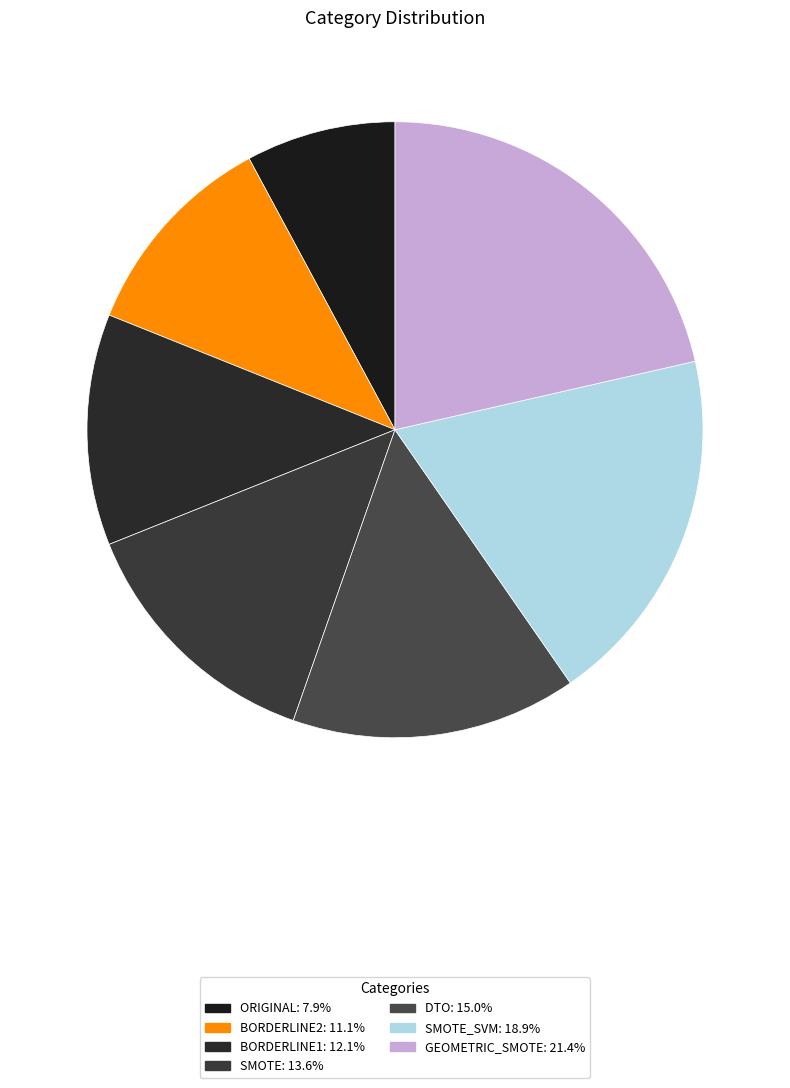

Count the number of slices in the pie.

7